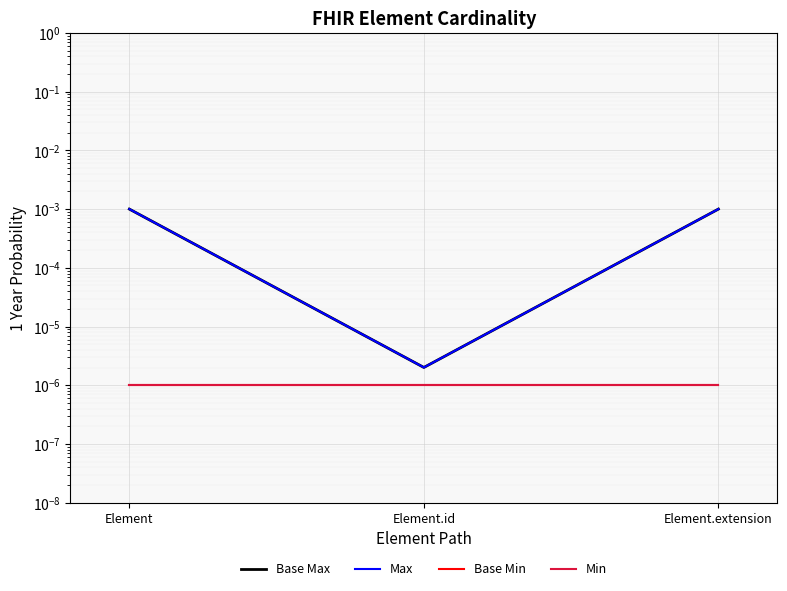

How many lines are shown in the chart?

4